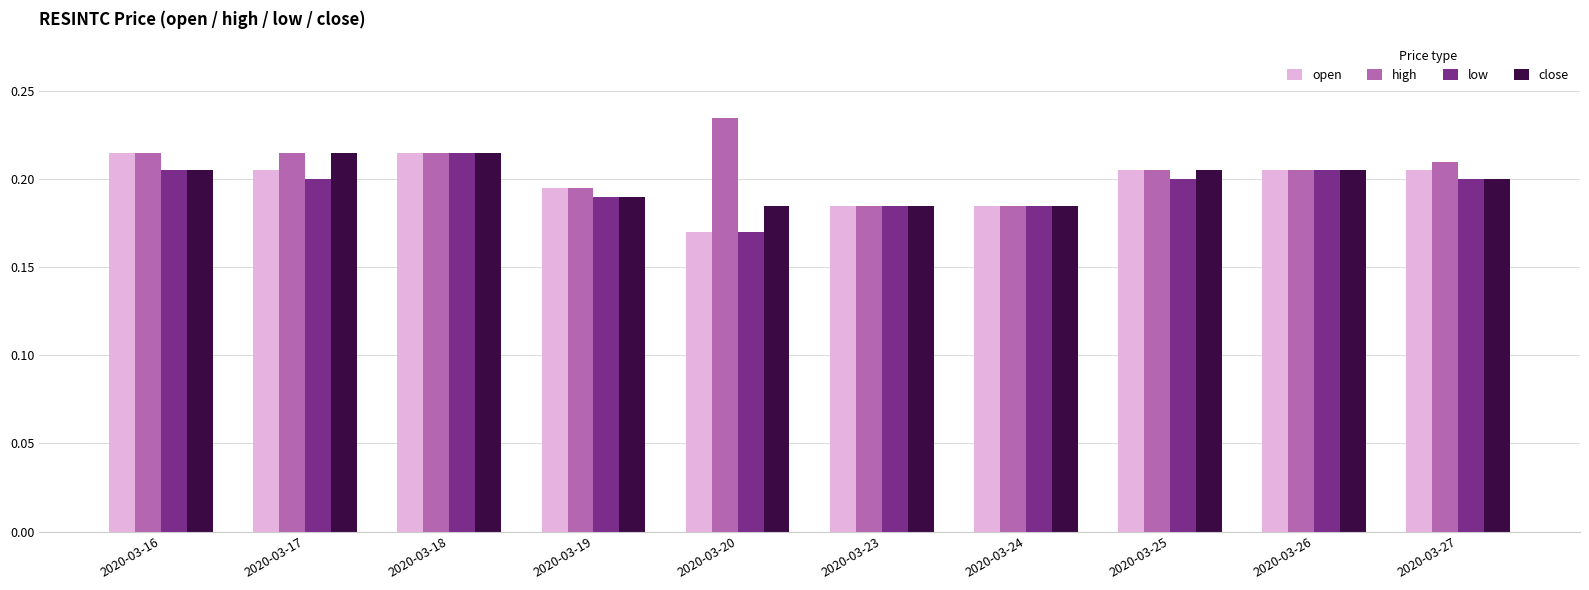

Between 2020-03-20 and 2020-03-24, which series saw the biggest shift?

high